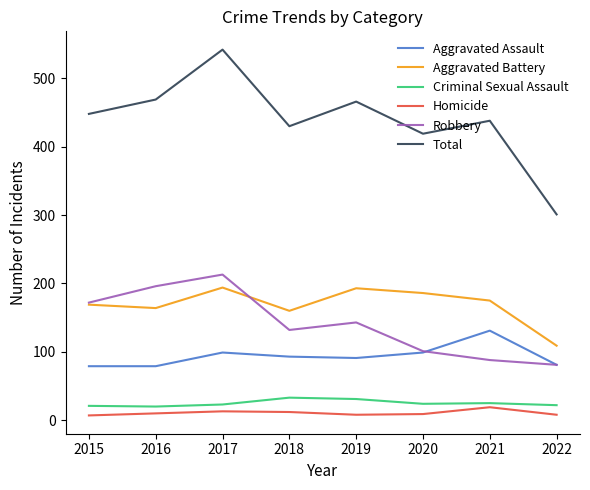

What is the difference between the maximum and minimum values in the Aggravated Assault series?

52